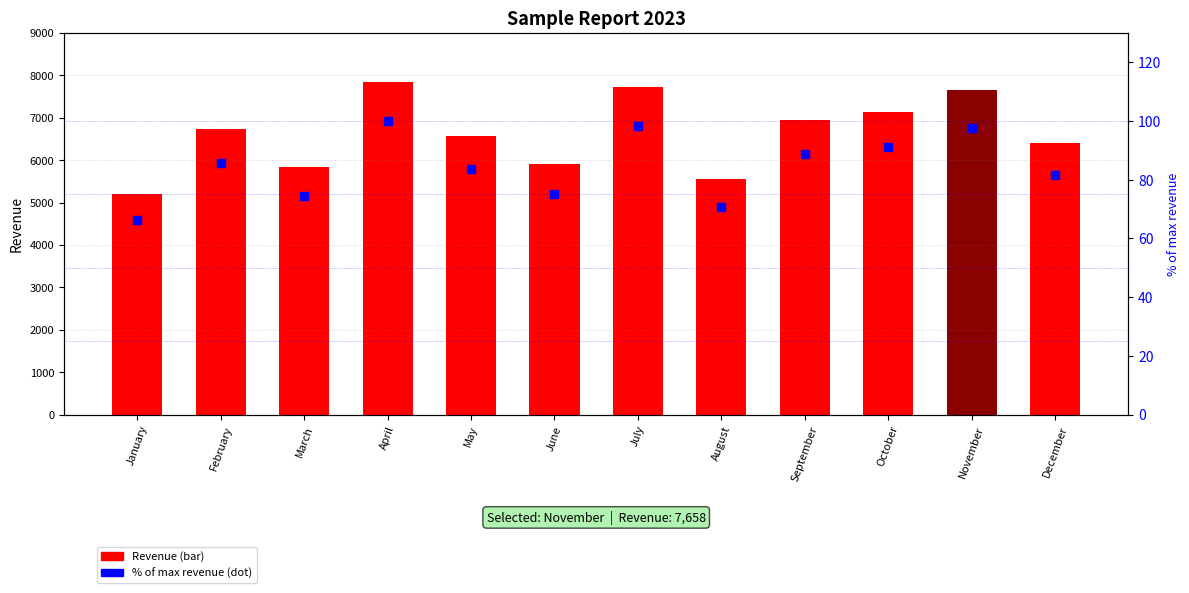

At which category is the sum across all series the highest?

April